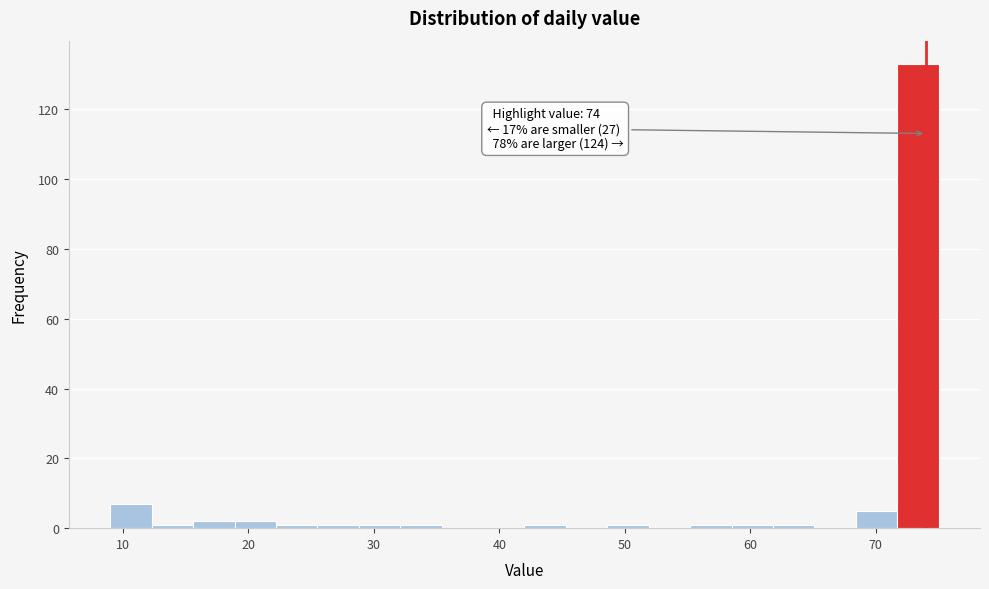

Read against the x-axis, roughly where is the centre of the tallest bar?

73